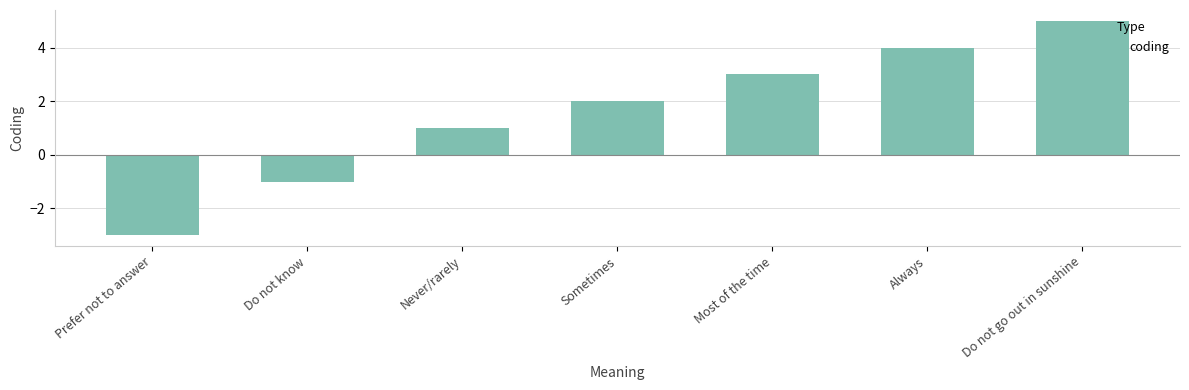

Does the chart contain stacked bars?

No